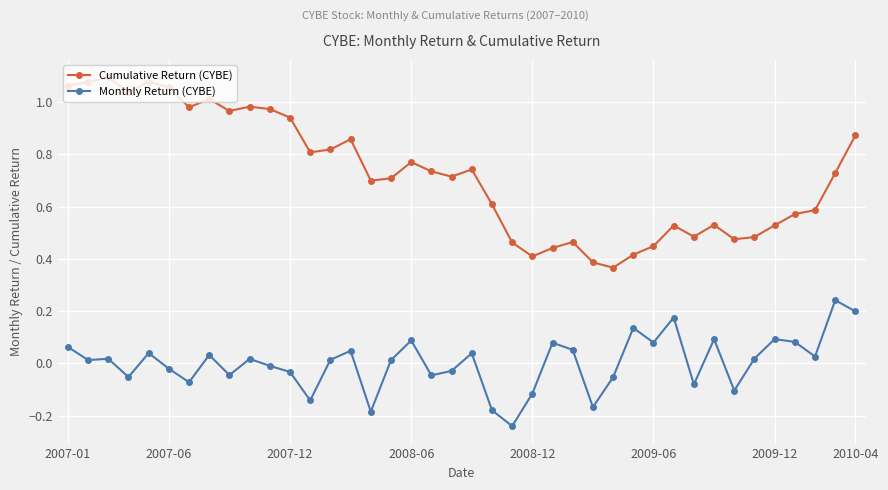

True or false: Monthly Return (CYBE) and Cumulative Return (CYBE) cross at least once.

False